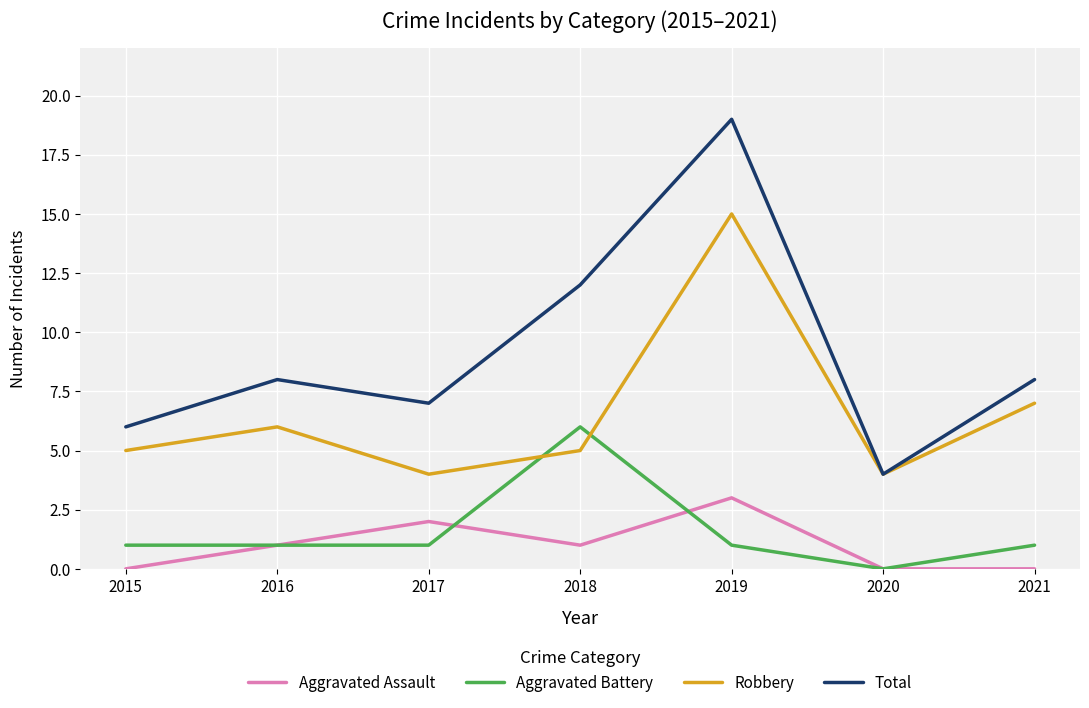

Which series has the largest total across all categories?

Total